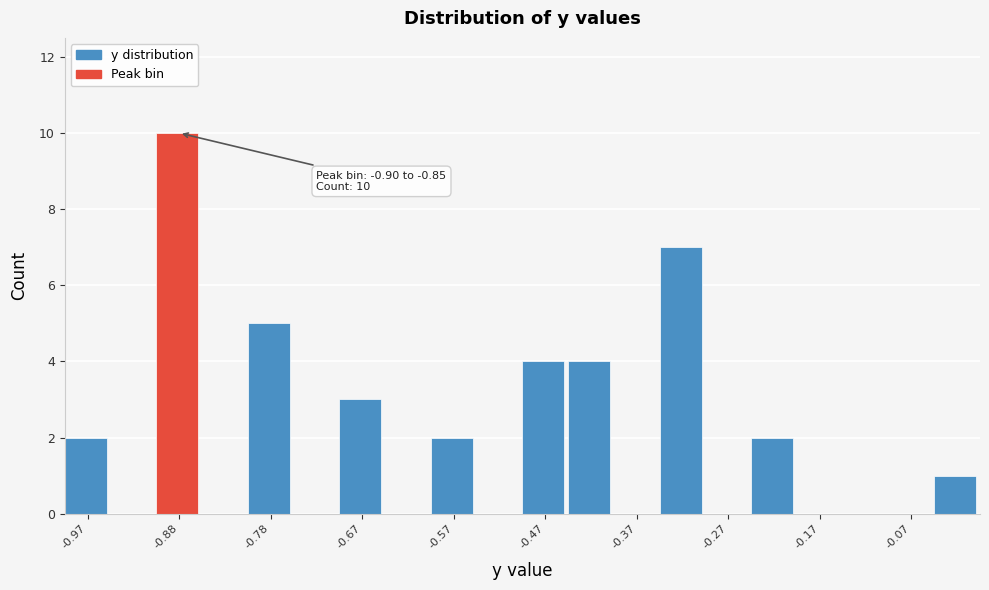

Which range on the x-axis has the tallest bar?

-0.90 to -0.85